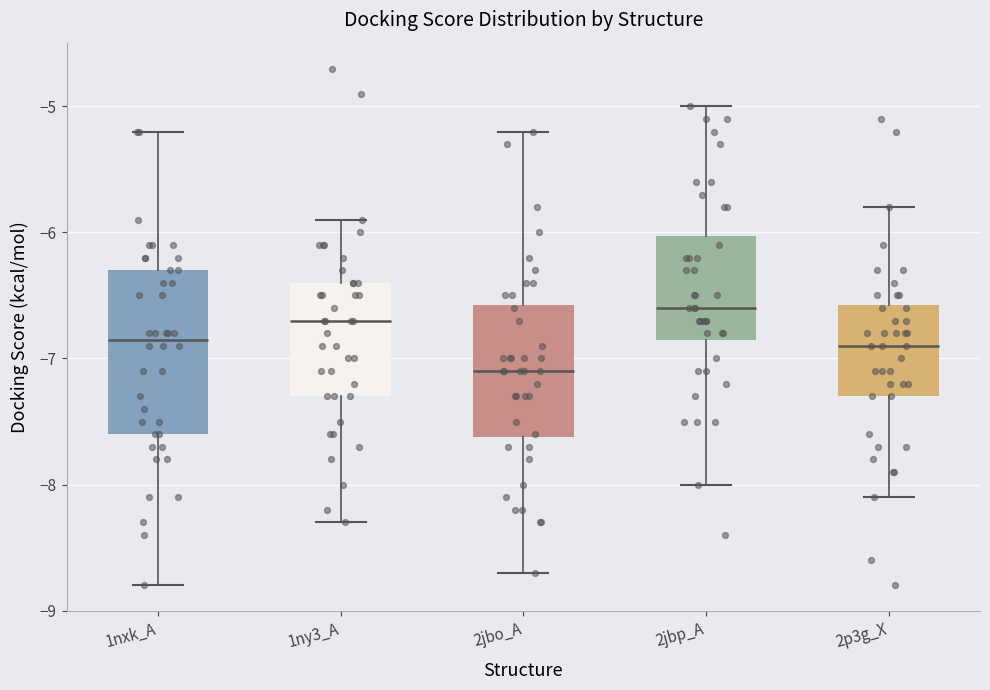

Reading left to right, read every box against the y-axis: the position of its median line, the range the box covers, and the ends of its whiskers. The values are not printed on the chart, so give them approximately, as read against the axis.

1nxk_A: median -6.8, box -7.6 to -6.3, whiskers -8.8 to -5.2
1ny3_A: median -6.7, box -7.3 to -6.4, whiskers -8.3 to -5.9
2jbo_A: median -7.1, box -7.6 to -6.6, whiskers -8.7 to -5.2
2jbp_A: median -6.6, box -6.8 to -6.0, whiskers -8.0 to -5.0
2p3g_X: median -6.9, box -7.3 to -6.6, whiskers -8.1 to -5.8